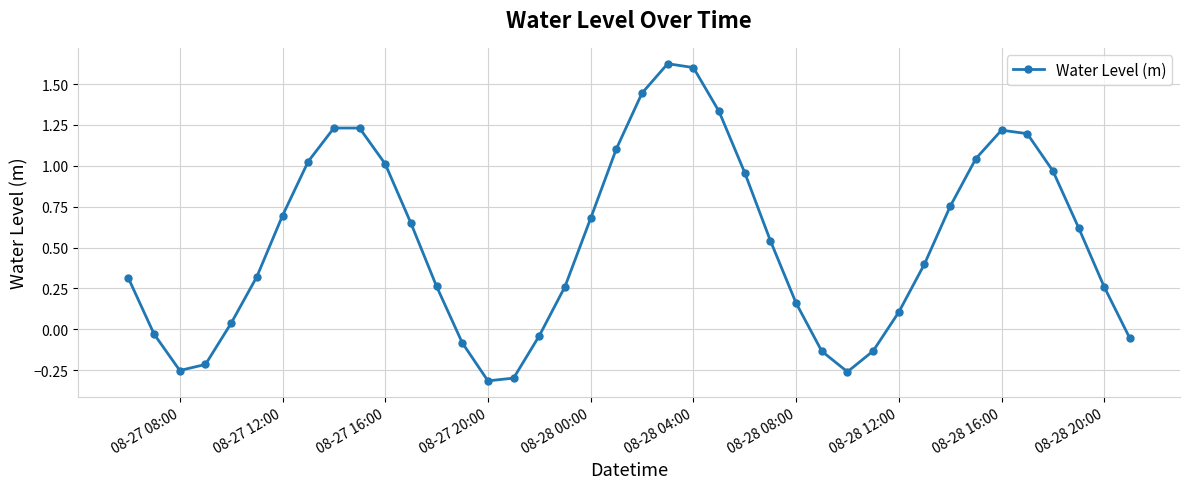

What is the difference between the maximum and minimum values?

1.9